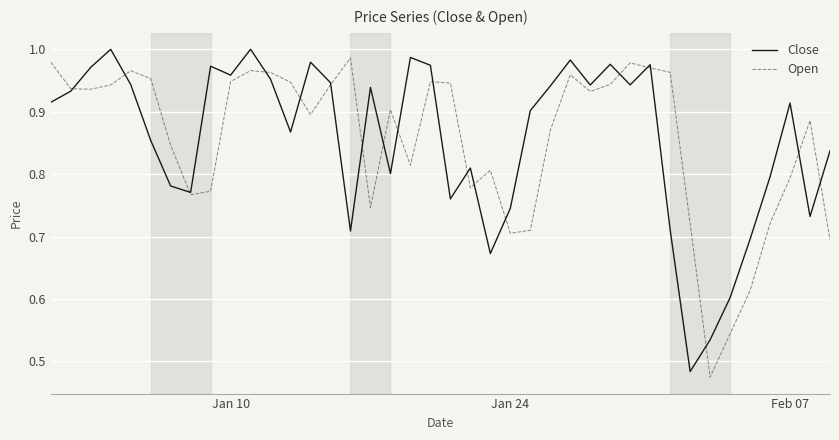

What are all the series names shown in the legend?

Close, Open